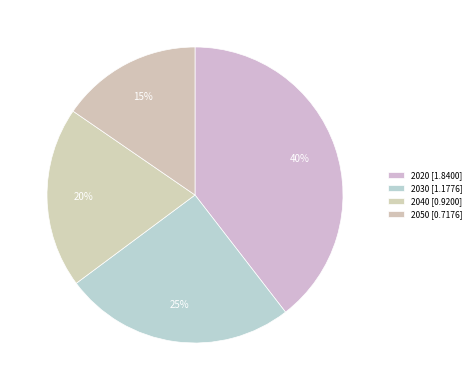

How many slices are in this pie chart?

4